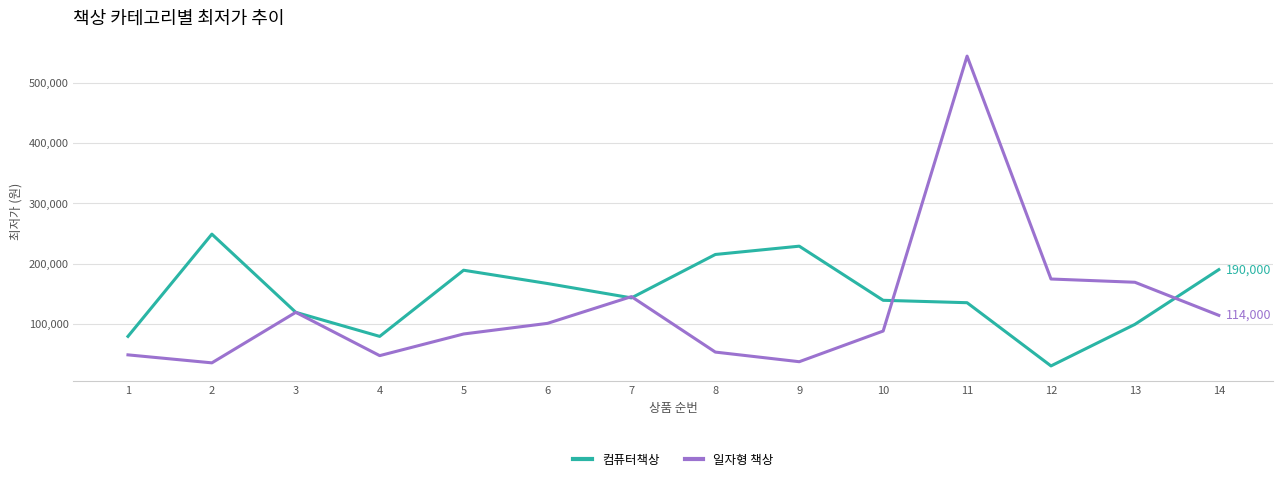

What is the highest value of the 컴퓨터책상 series?

249000